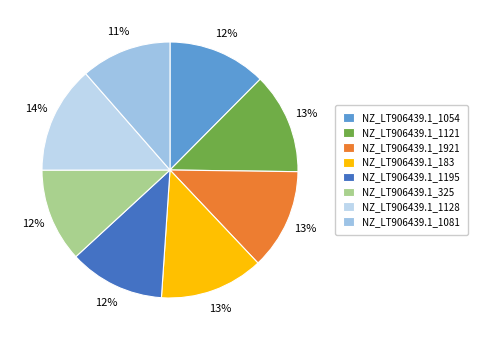

To the nearest percent, what portion does NZ_LT906439.1_183 represent?

13%